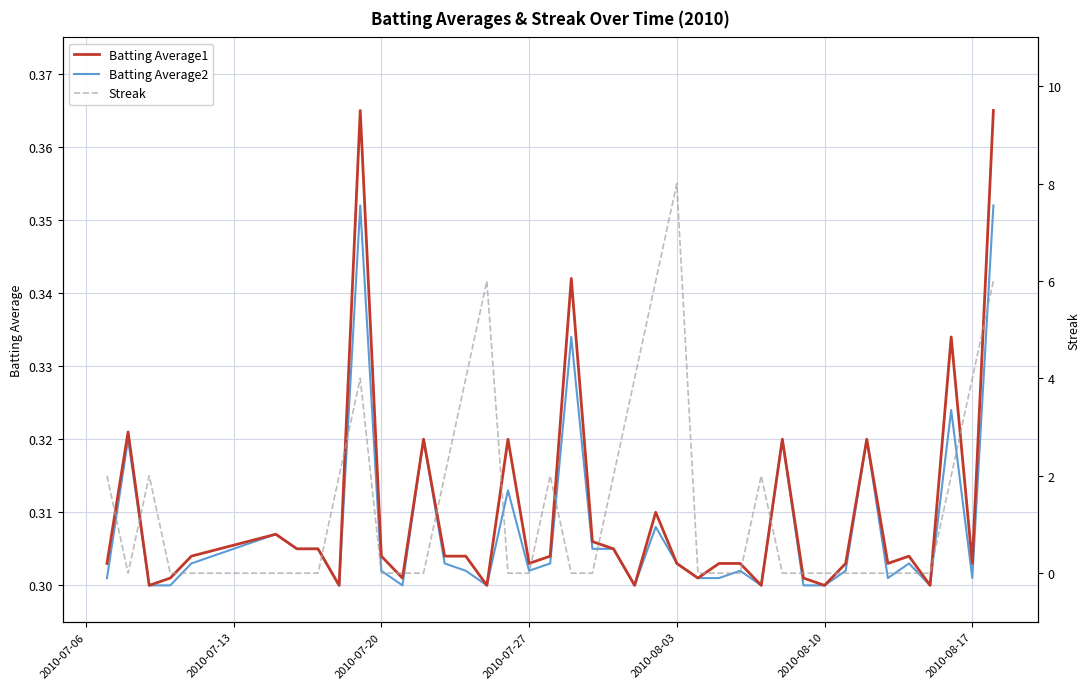

In Streak, how many points are higher than both neighbors (excluding endpoints)?

6